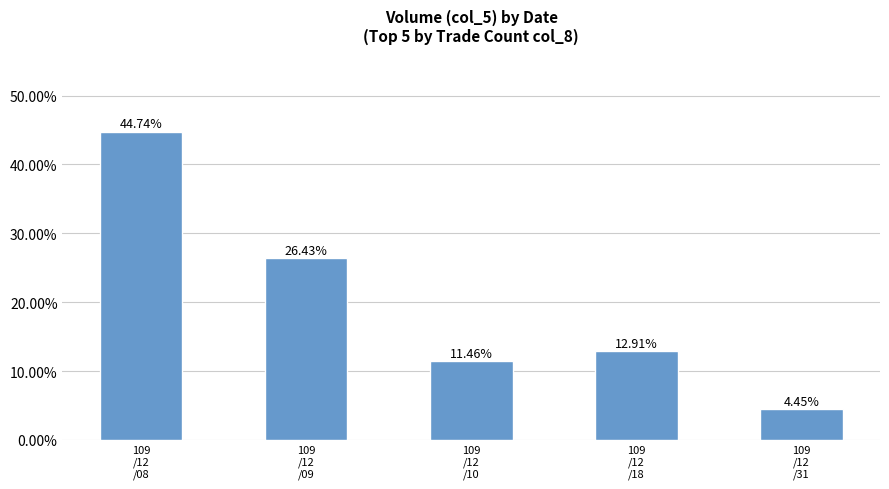

Count the values in the range 0 to 1.

5